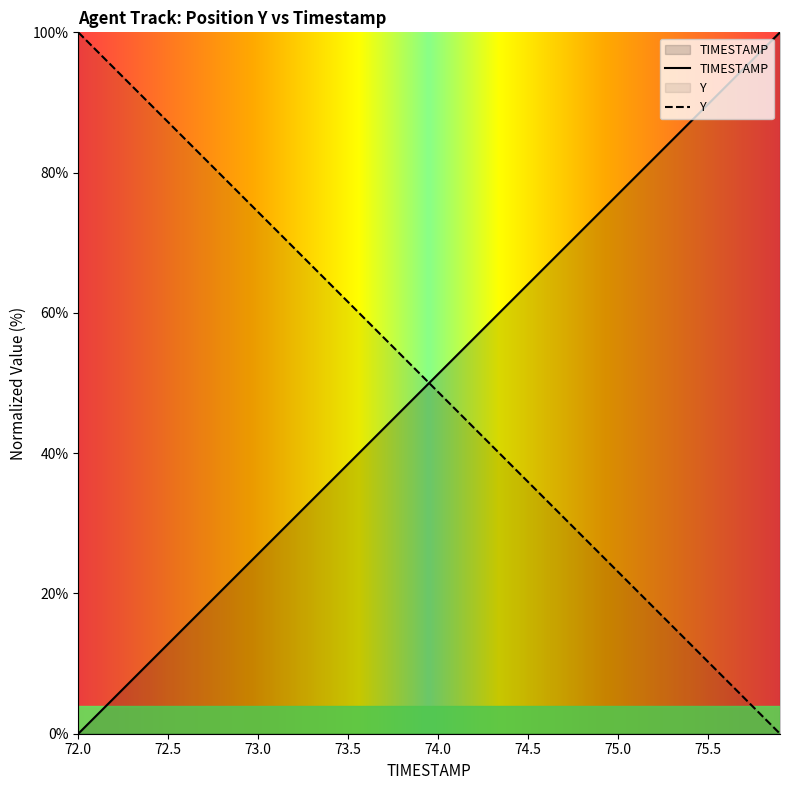

How many intersections are there between Y and TIMESTAMP?

1